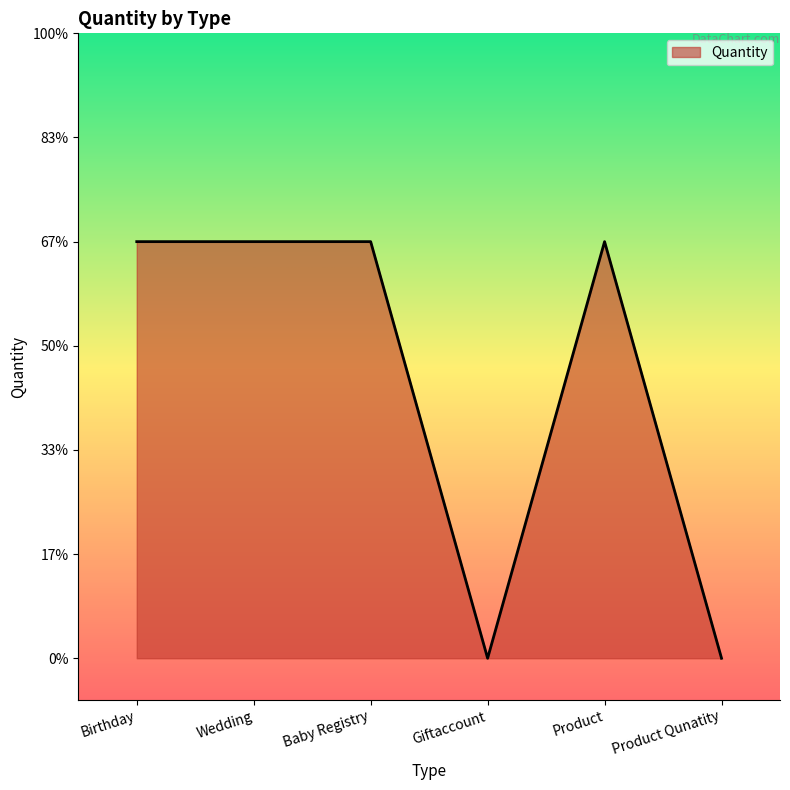

How many points are lower than both their immediate neighbors (excluding endpoints)?

1